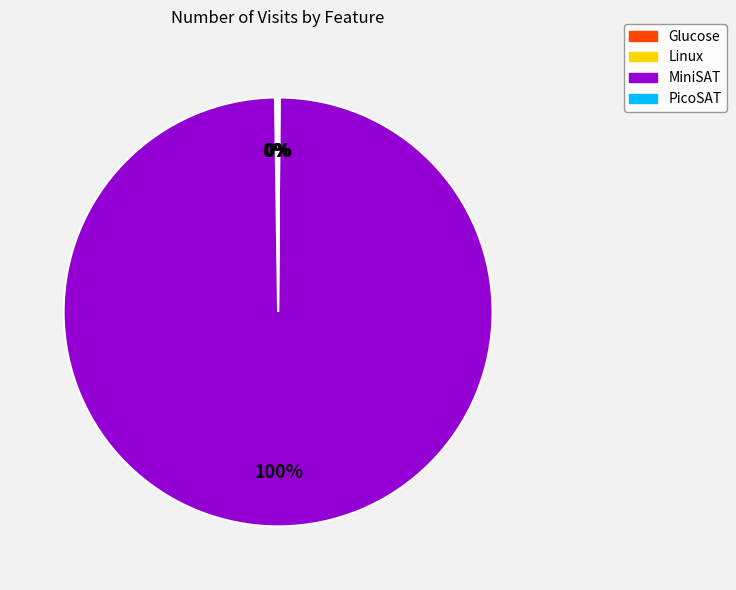

To the nearest percent, what percentage of the pie is MiniSAT?

100%